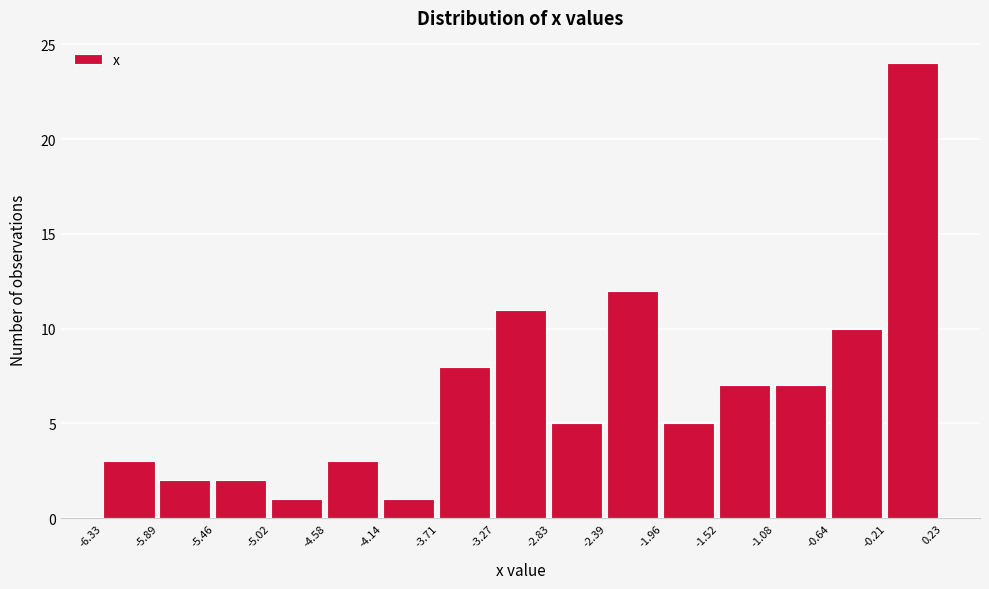

Reading left to right, list every bar in this chart as the range it spans on the x-axis followed by its height. The values are not printed on the chart, so give them approximately, as read against the axis.

-6.33 to -5.89: 3
-5.89 to -5.46: 2
-5.46 to -5.02: 2
-5.02 to -4.58: 1
-4.58 to -4.14: 3
-4.14 to -3.71: 1
-3.71 to -3.27: 8
-3.27 to -2.83: 11
-2.83 to -2.39: 5
-2.39 to -1.96: 12
-1.96 to -1.52: 5
-1.52 to -1.08: 7
-1.08 to -0.64: 7
-0.64 to -0.21: 10
-0.21 to 0.23: 24